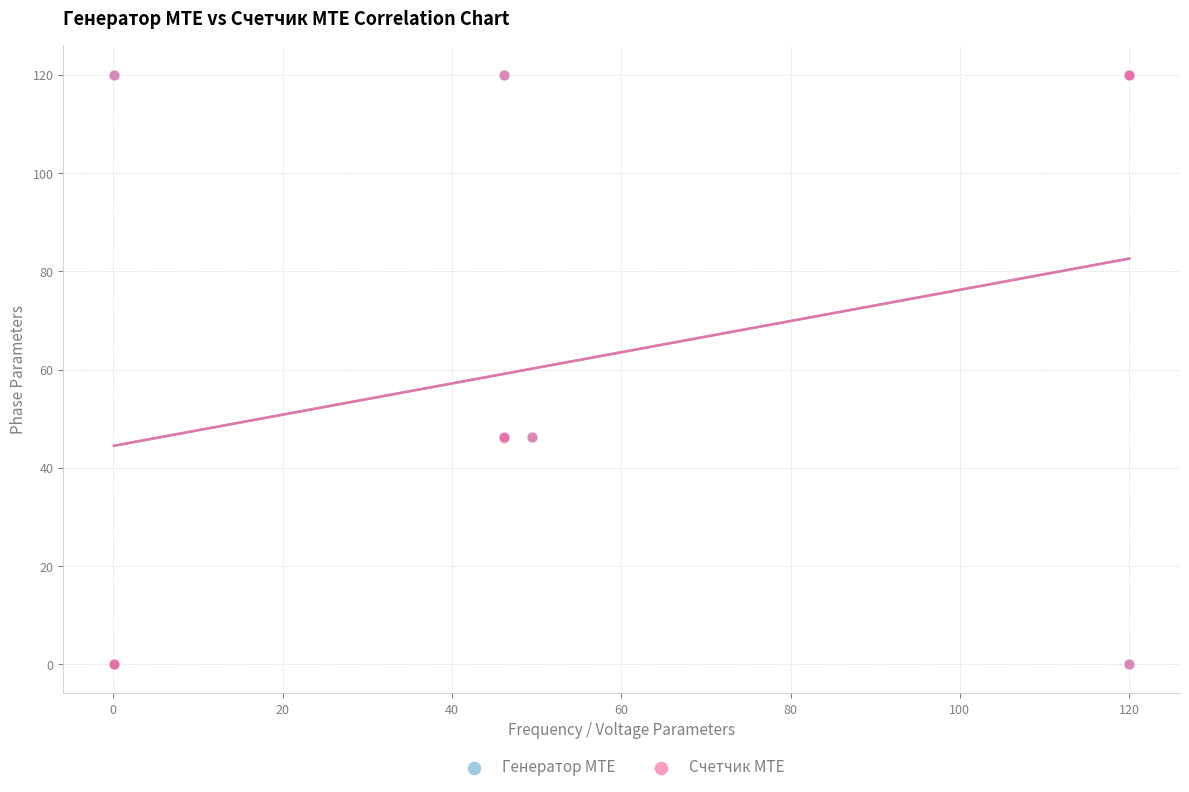

Which series has the largest Y range (max minus min)?

Счетчик MTE